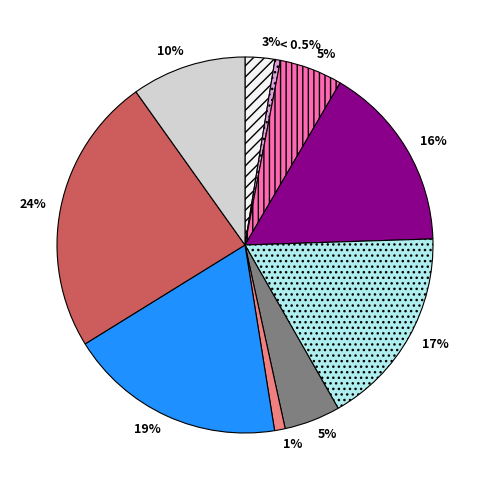

Does any single category account for the majority?

No